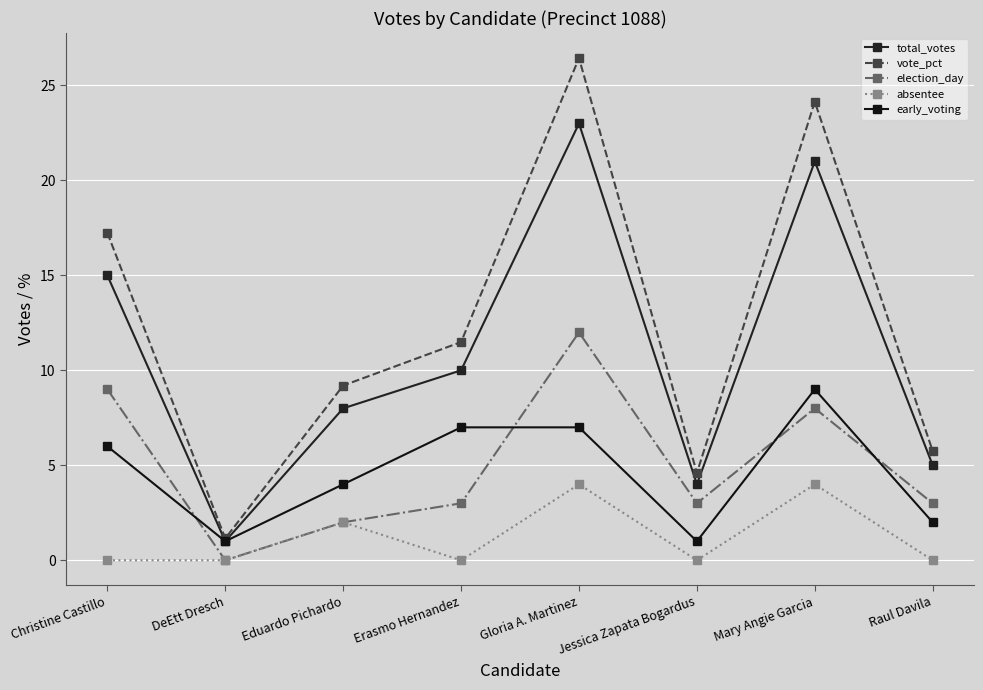

Does the chart have visible grid lines?

Yes